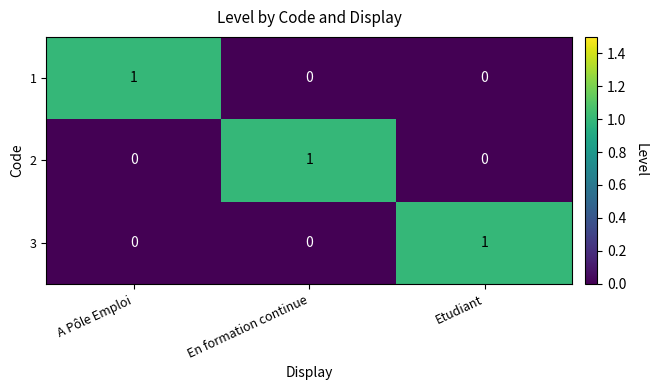

Reading left to right, transcribe all the data shown in this chart.

1: 1	0	0
2: 0	1	0
3: 0	0	1